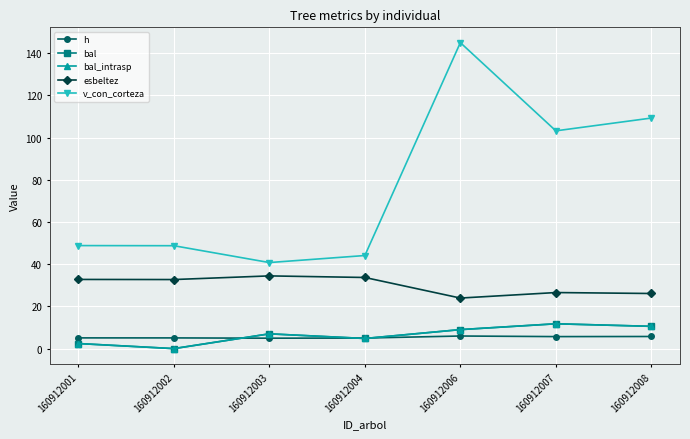

True or false: bal and bal_intrasp cross at least once.

False